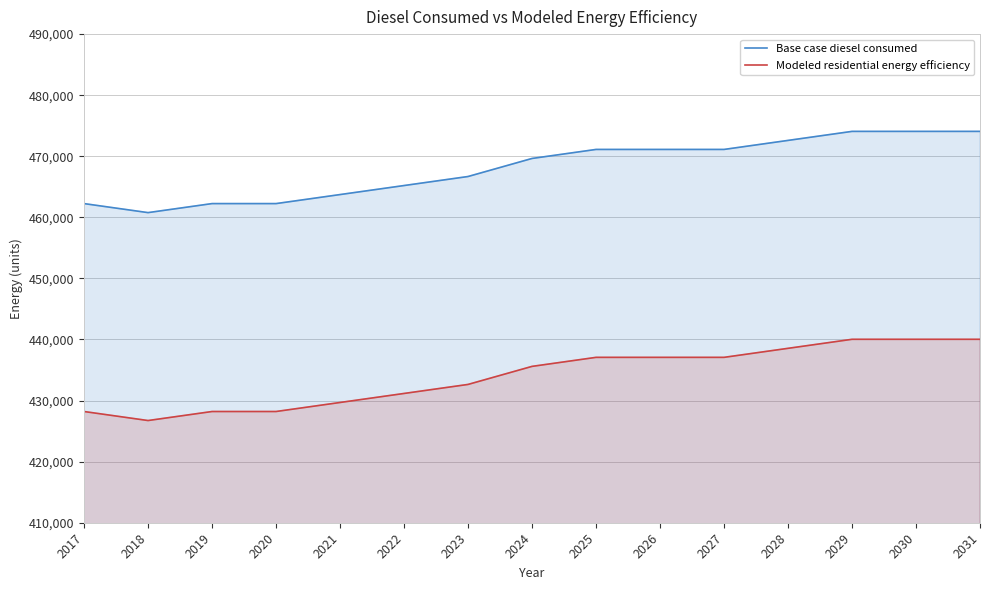

Which has a higher value, 2026 or 2025?

2026